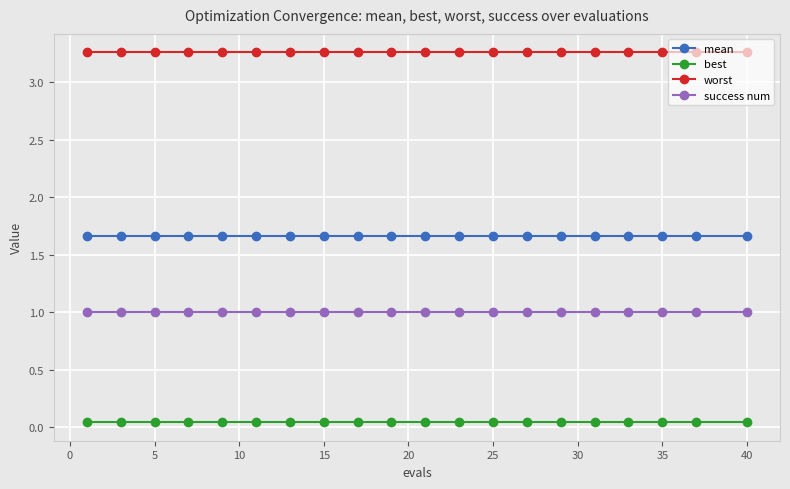

Count the number of data series in this chart.

4